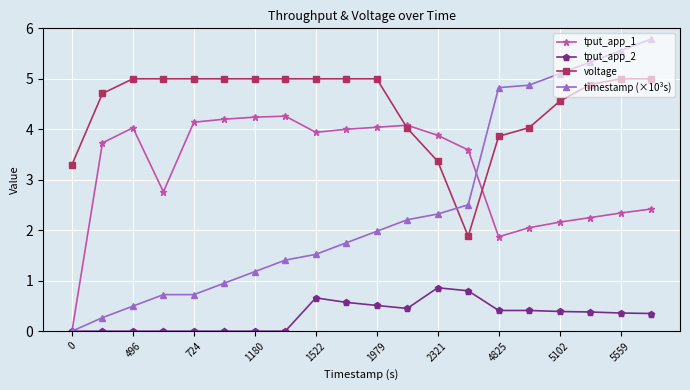

What is the value of the voltage point at the 4th from the left?

5.0